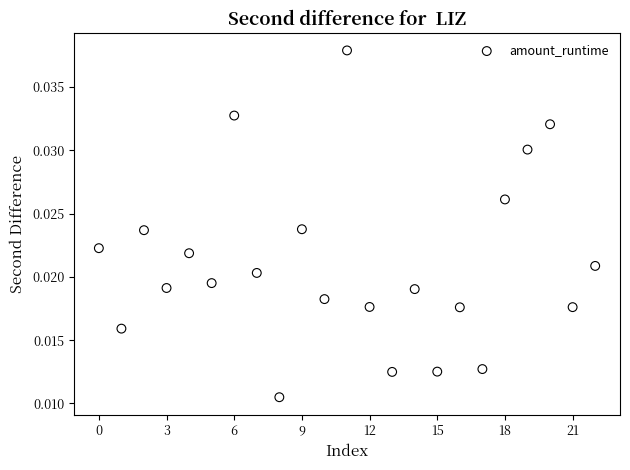

How many data points are displayed?

23